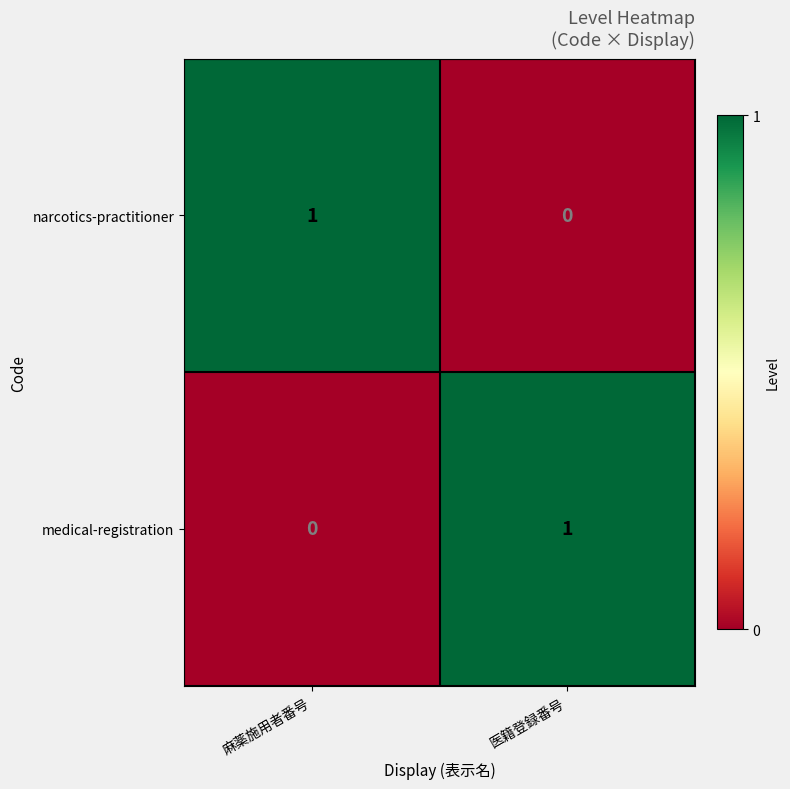

Is it true that medical-registration equals 1 at 医籍登録番号?

True